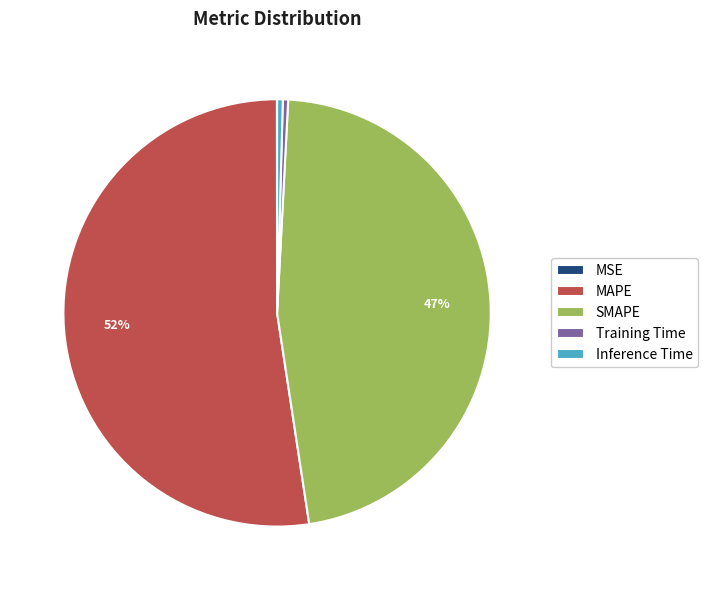

The Training Time slice represents 0% of the pie. True or false?

True